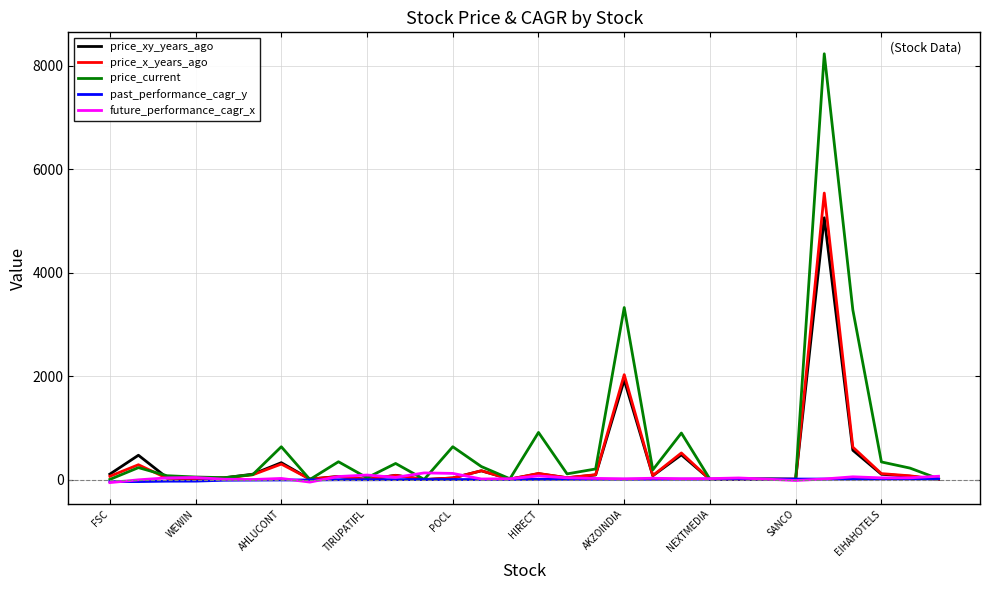

Which series has the largest total across all categories?

price_current